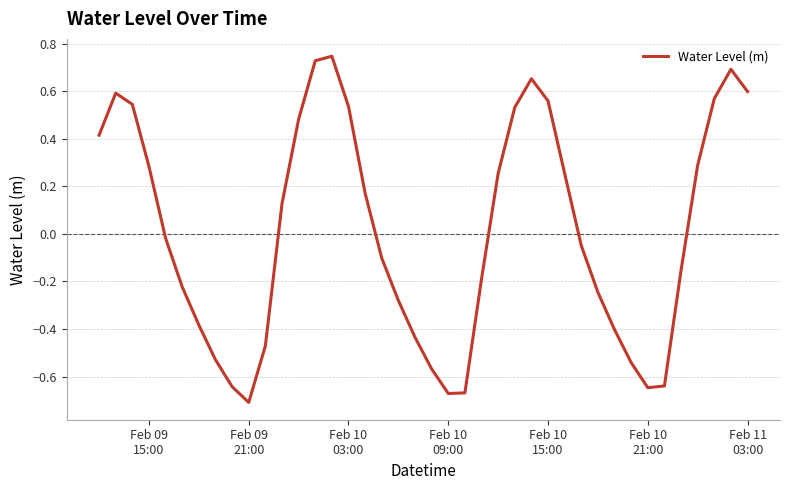

Does the chart display data point markers on the line(s)?

No